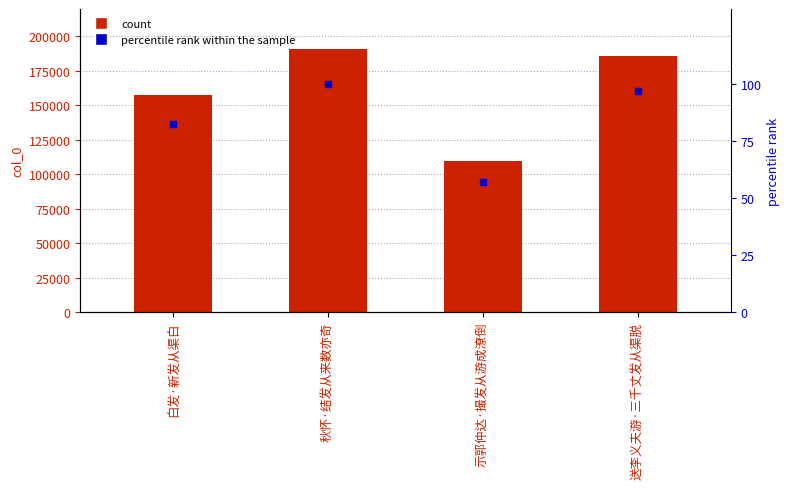

What is the total value across all series at 送李义夫游·三千丈发从渠脱?

185612.1